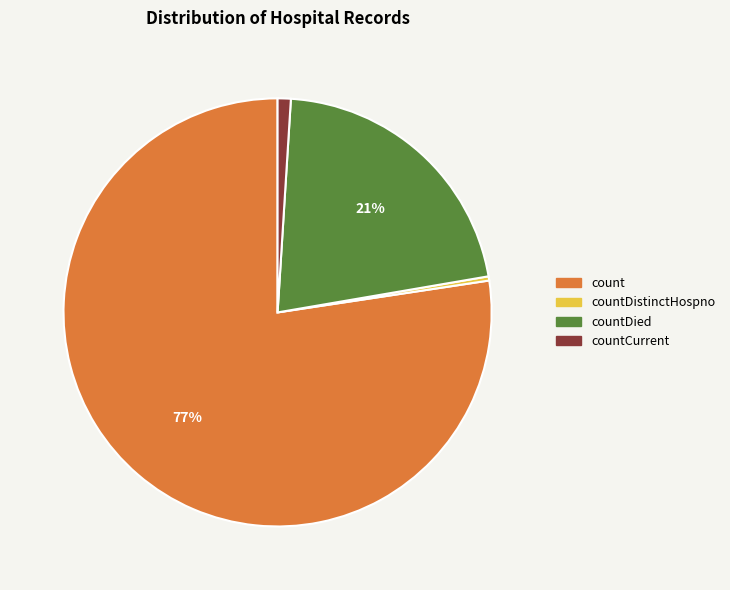

Is the sum of countDistinctHospno and countDied greater than half?

No